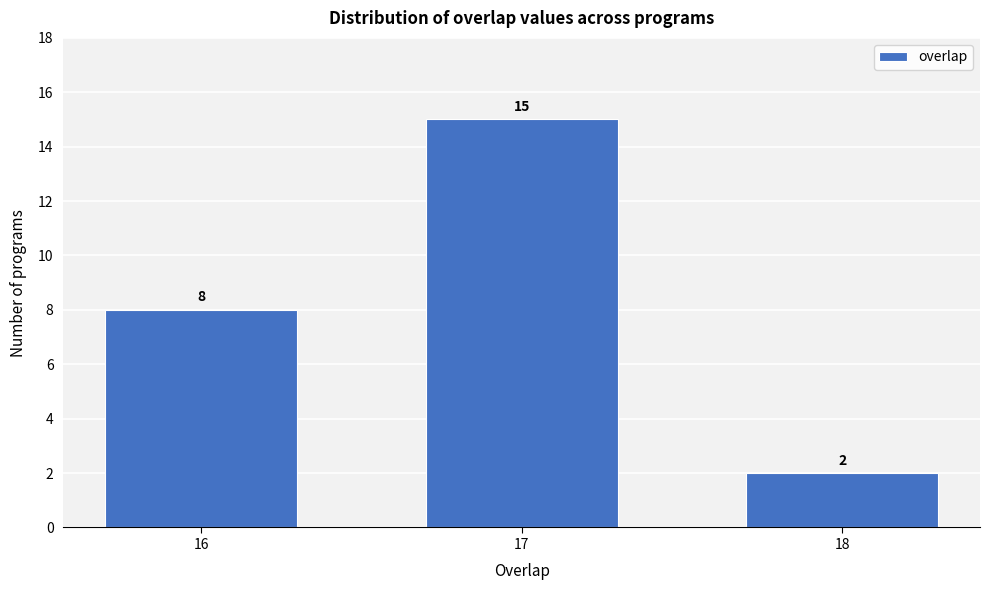

Reading left to right, transcribe all the data shown in this chart.

16=8	17=15	18=2